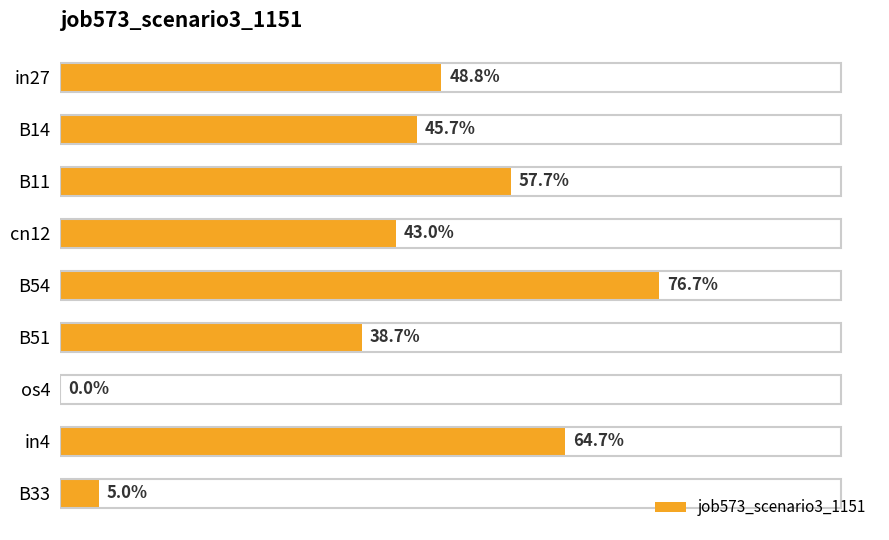

Are the bars horizontal?

Yes